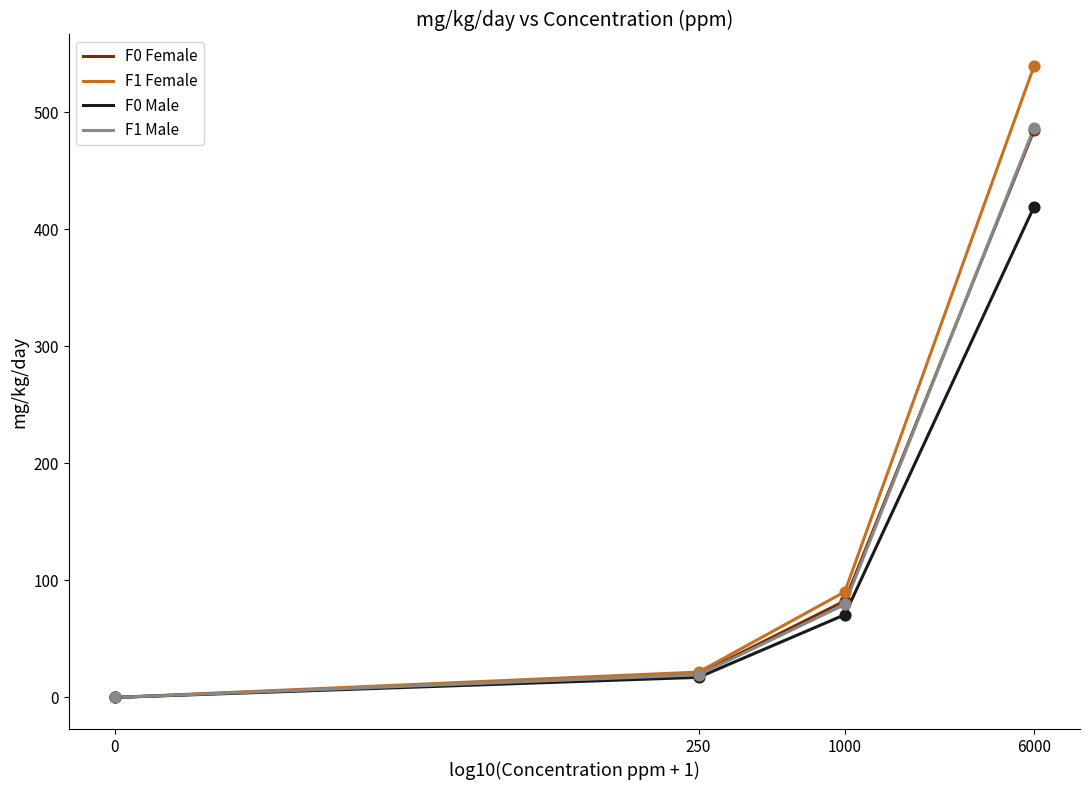

Is the value of F1 Female at 6000 greater than the value of F0 Male at 0?

Yes